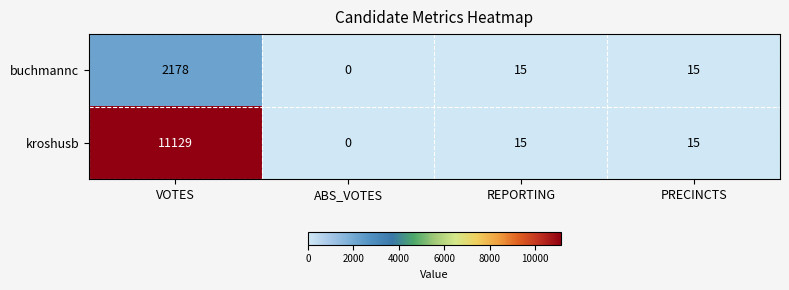

What is the average value of the kroshusb series?

2790